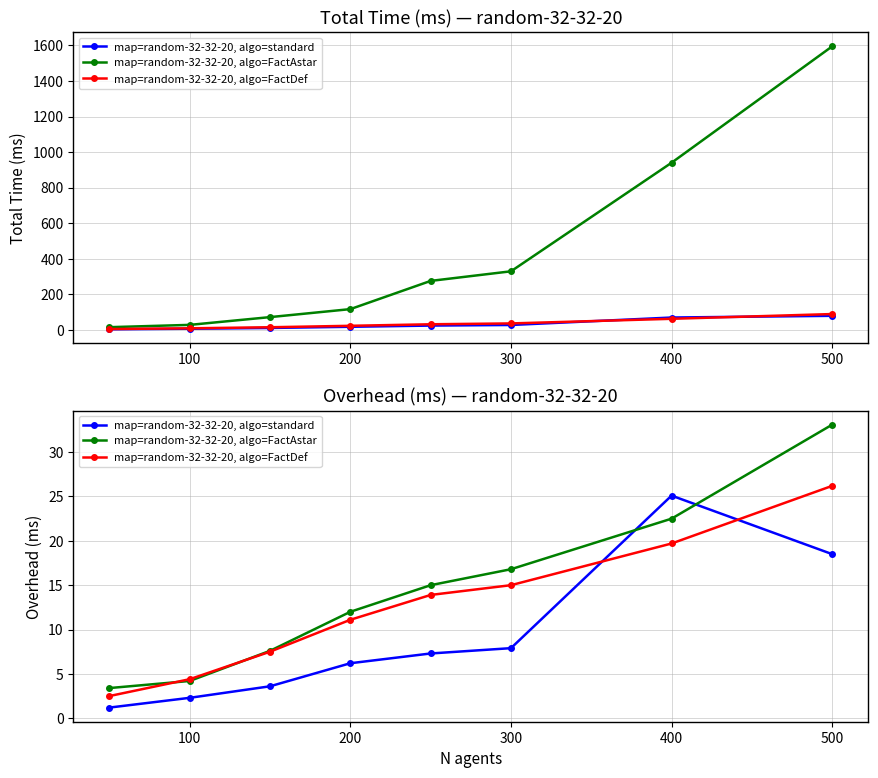

Which series has the widest spread of values?

map=random-32-32-20, algo=FactAstar